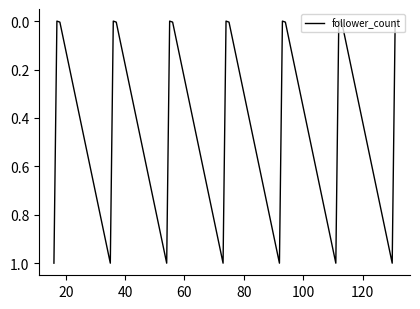

What is the greatest value displayed?

1.0